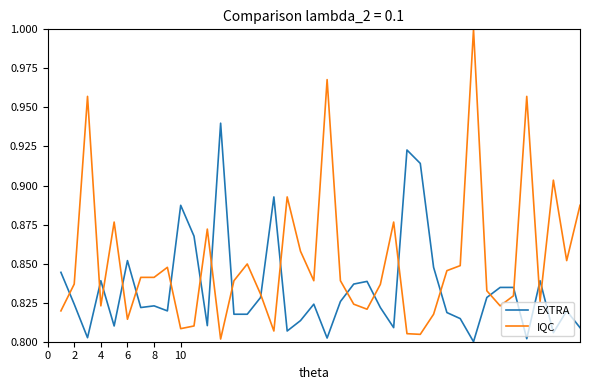

List the series in order of their peak value, highest first.

IQC, EXTRA